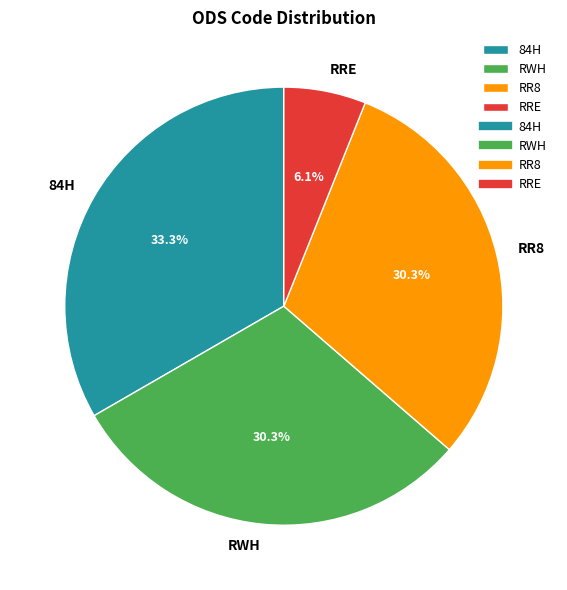

Does 84H represent more than half of the total?

No